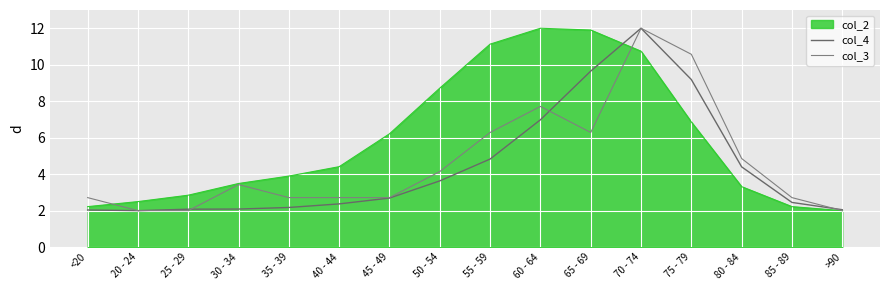

Between which two adjacent categories do col_3 and col_4 first intersect?

25 - 29 and 30 - 34